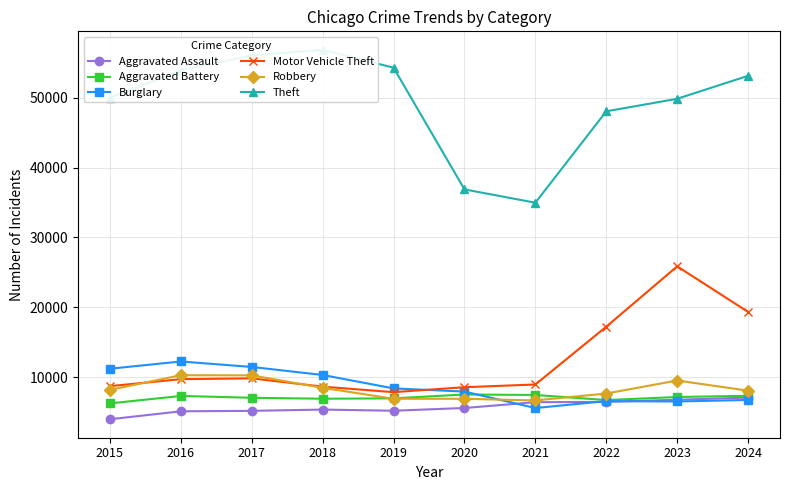

The Theft series shows 18975 at 2022. True or false?

False